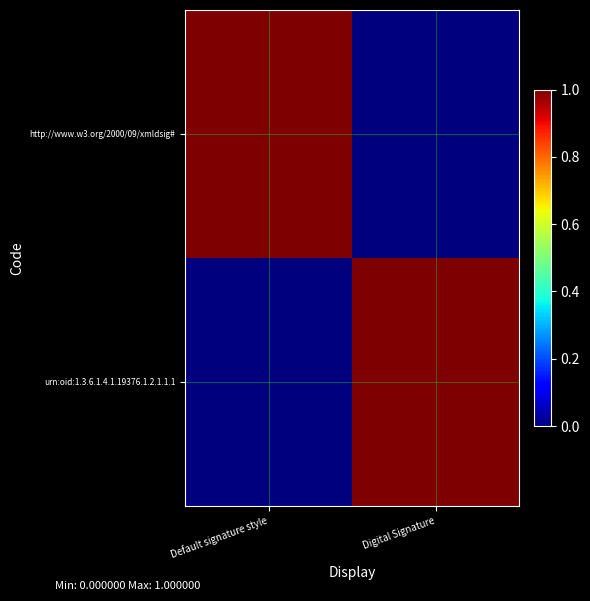

Which series has the largest total across all categories?

http://www.w3.org/2000/09/xmldsig#